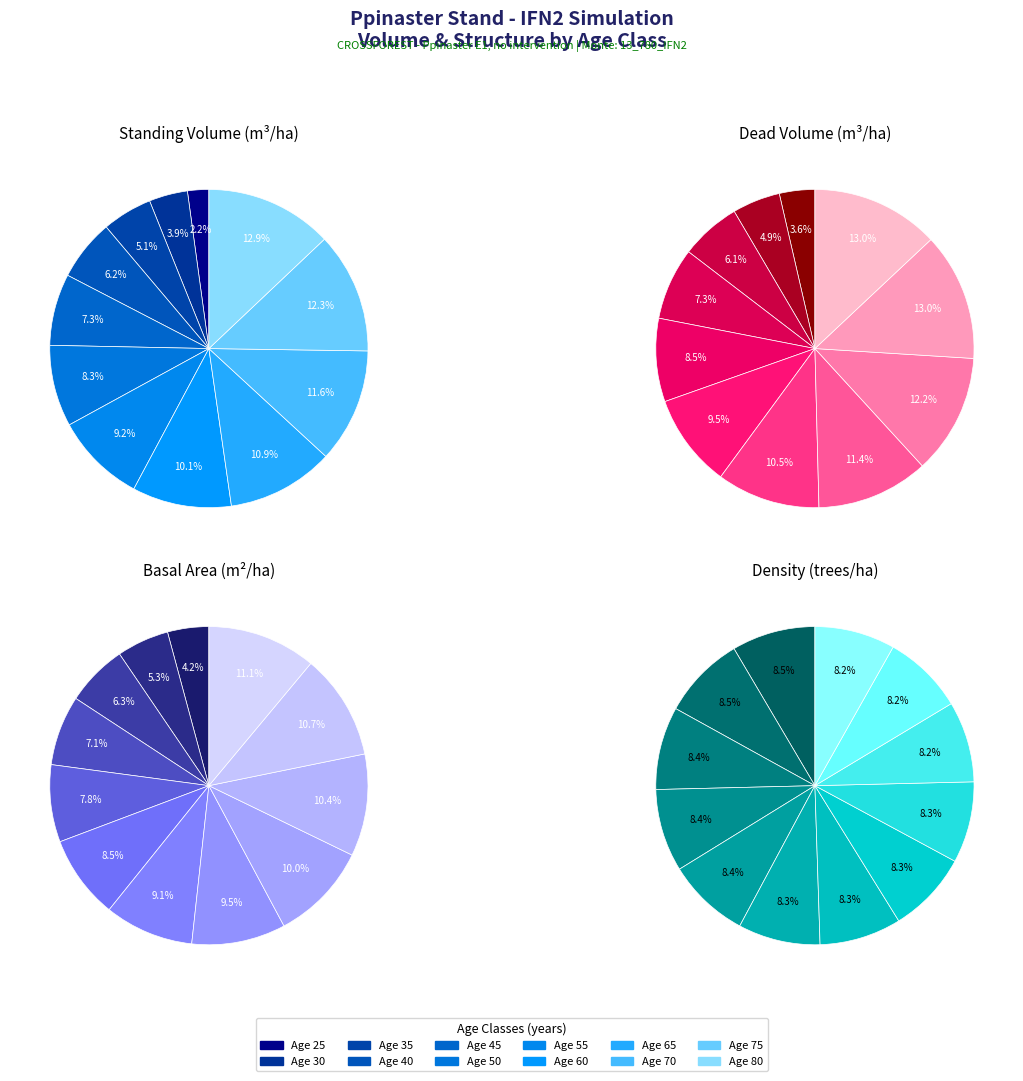

How many segments does this pie chart have?

12